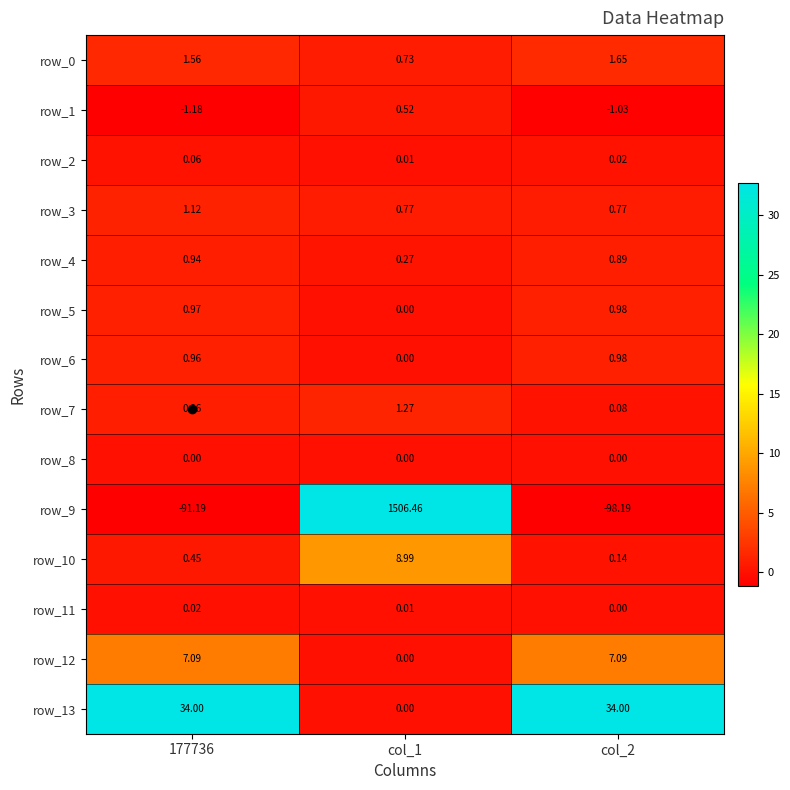

How many distinct data groups are displayed?

14